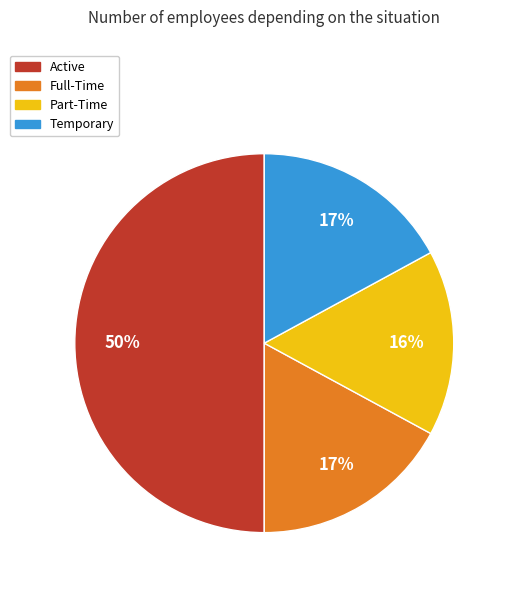

The Temporary slice represents 17% of the pie. True or false?

True